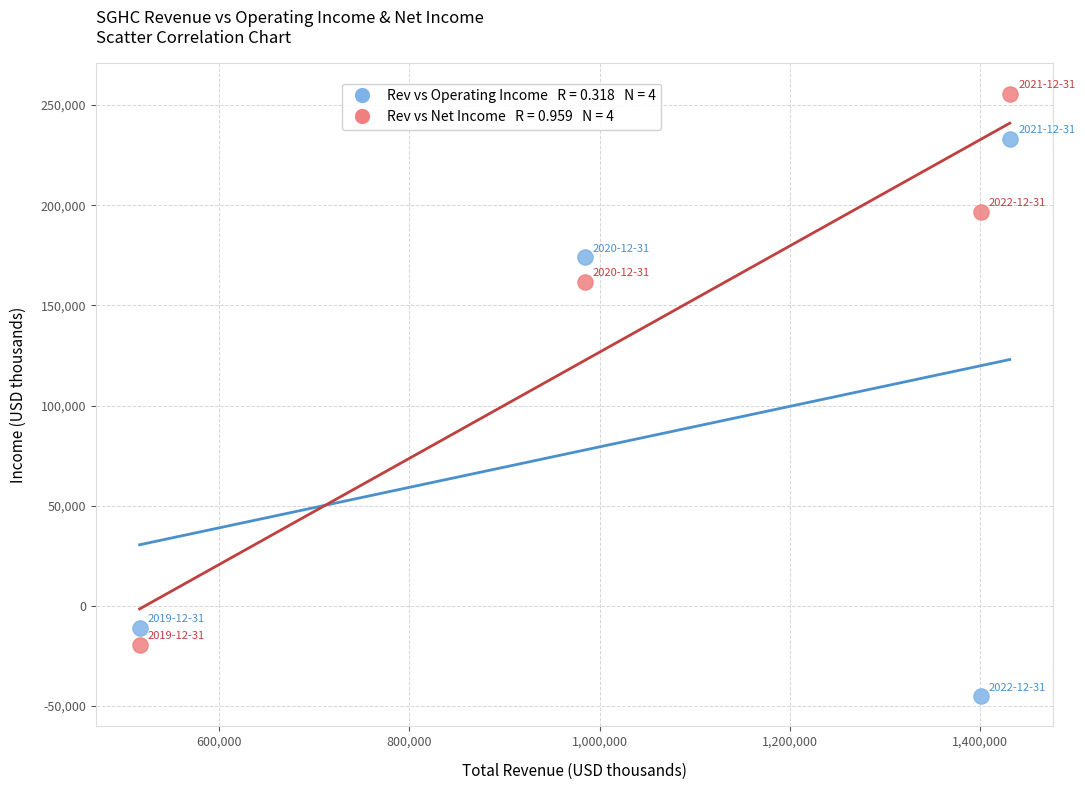

Across all series, what Y value is closest to 105300?

161800